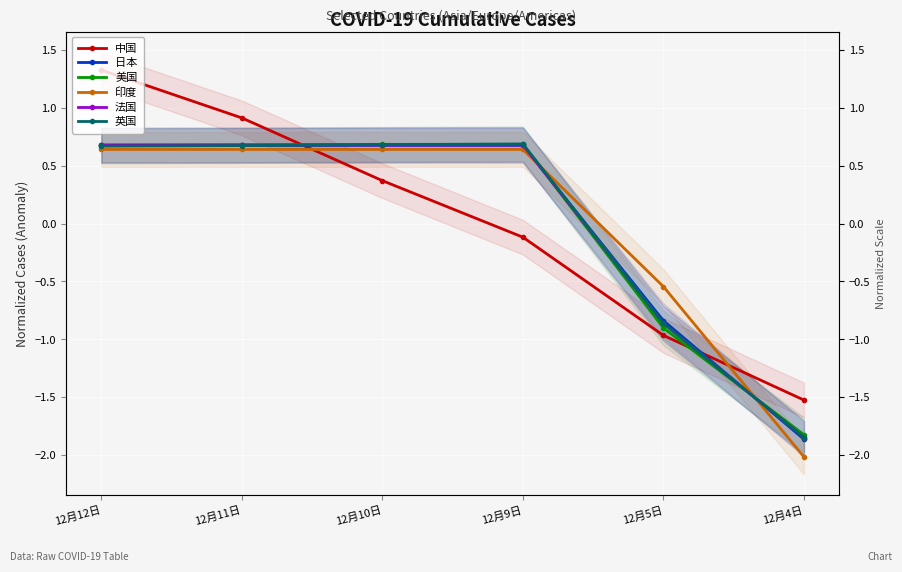

Reading right to left, what are all the values shown in this chart?

中国: -1.5	-1.0	-0.1	0.4	0.9	1.3
日本: -1.9	-0.8	0.7	0.7	0.7	0.7
美国: -1.8	-0.9	0.7	0.7	0.7	0.7
印度: -2.0	-0.5	0.6	0.6	0.6	0.6
法国: -1.8	-0.9	0.7	0.7	0.7	0.7
英国: -1.8	-0.9	0.7	0.7	0.7	0.7